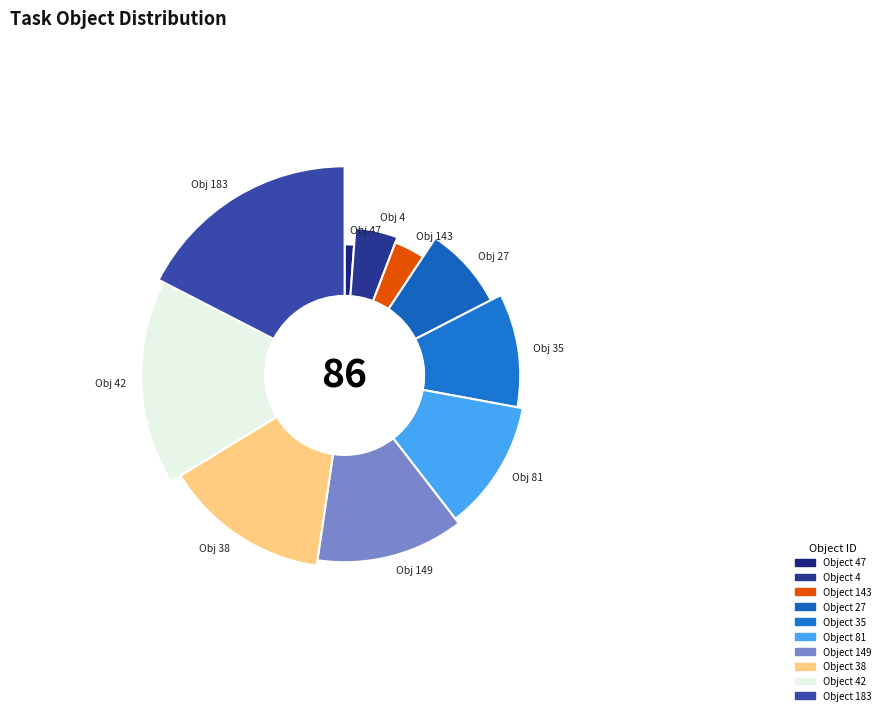

How many slices are in this pie chart?

10